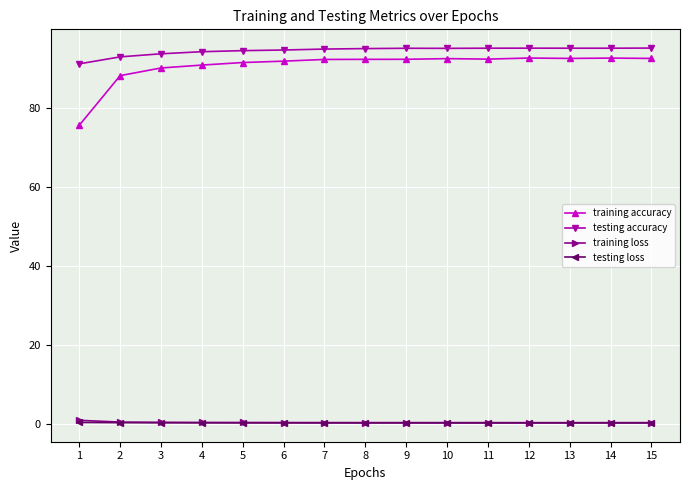

What is the total value across all series at 14?

188.3